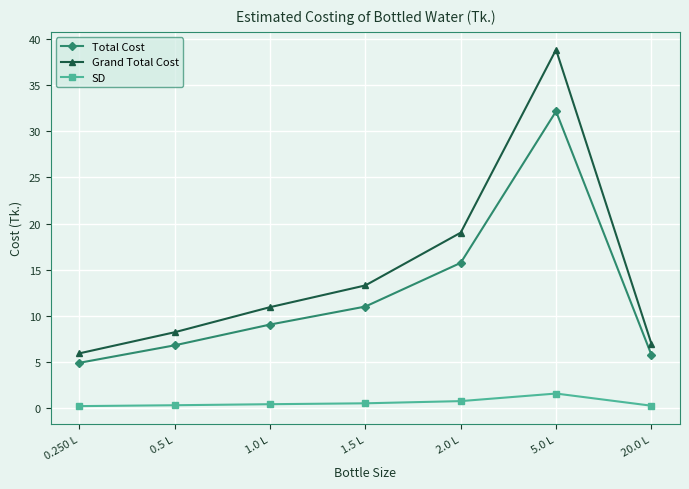

At how many categories does at least one series exceed 13?

3